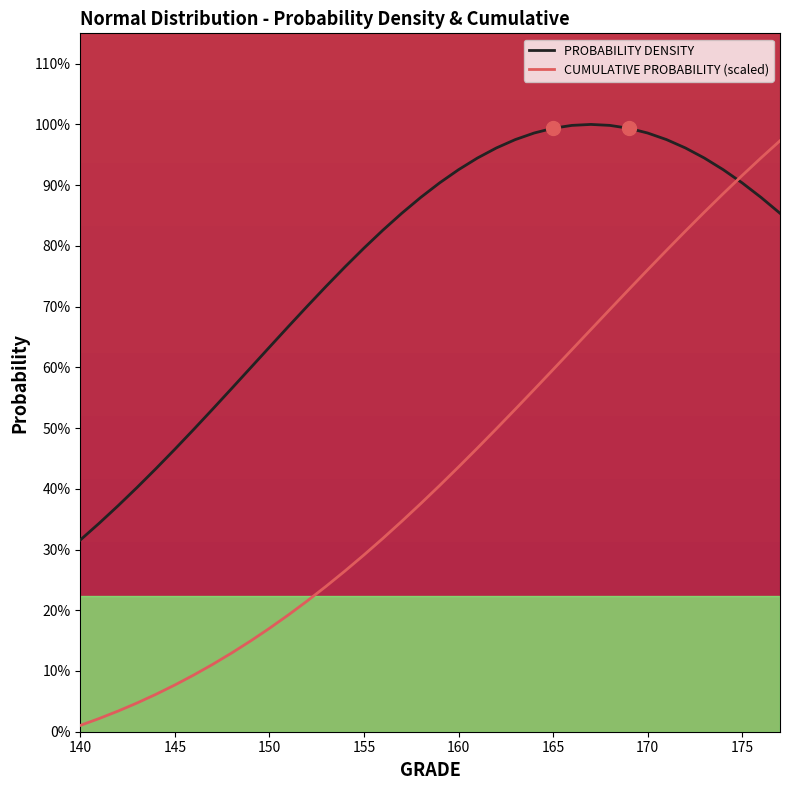

Which series has the largest total across all categories?

PROBABILITY DENSITY